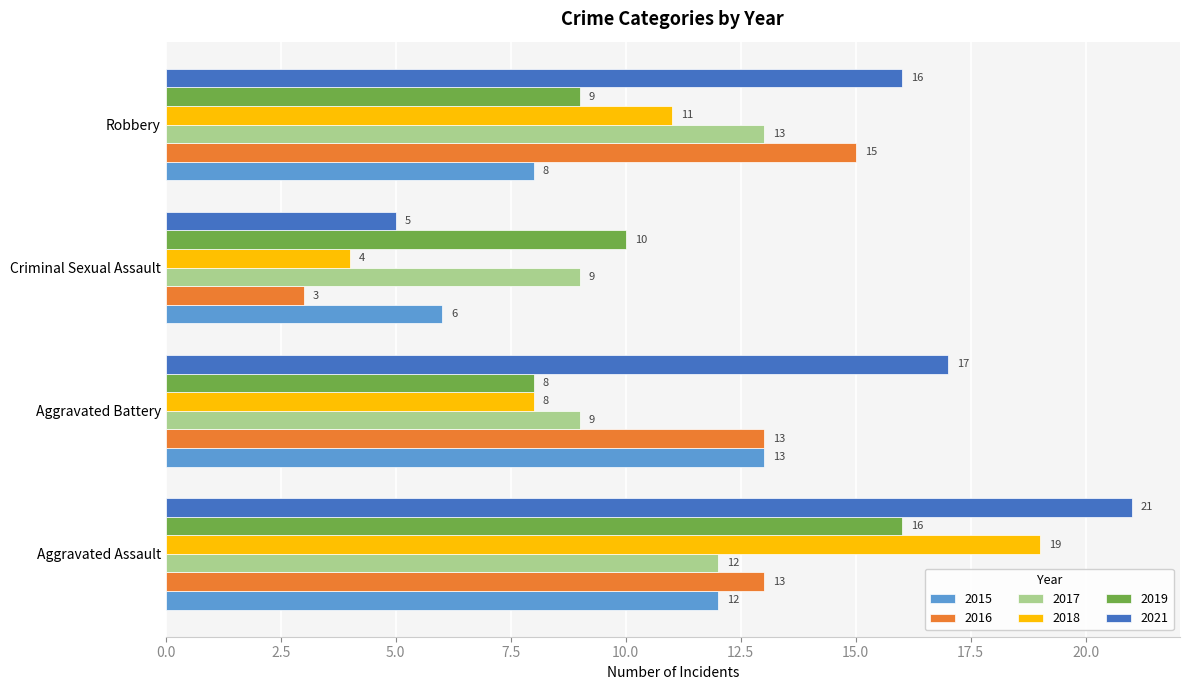

Read the 2017 value at Criminal Sexual Assault.

9